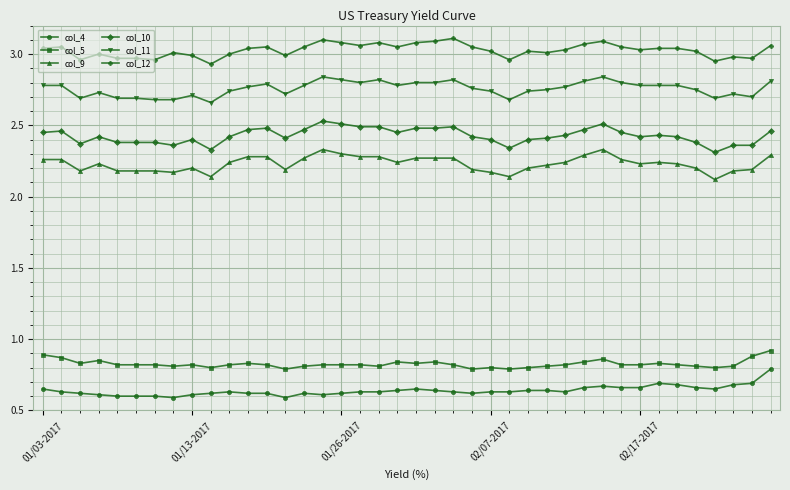

Which series has the largest total across all categories?

col_12